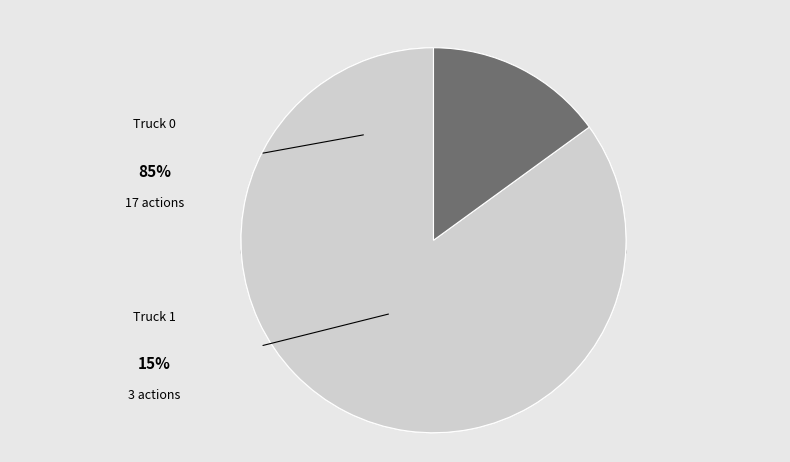

Do Truck 1 and Truck 0 together represent more than half of the pie?

Yes